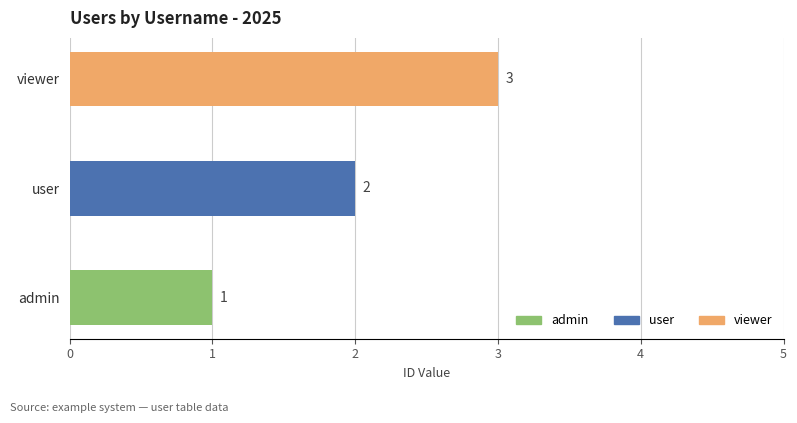

List the labels in order of value, largest first.

viewer, user, admin